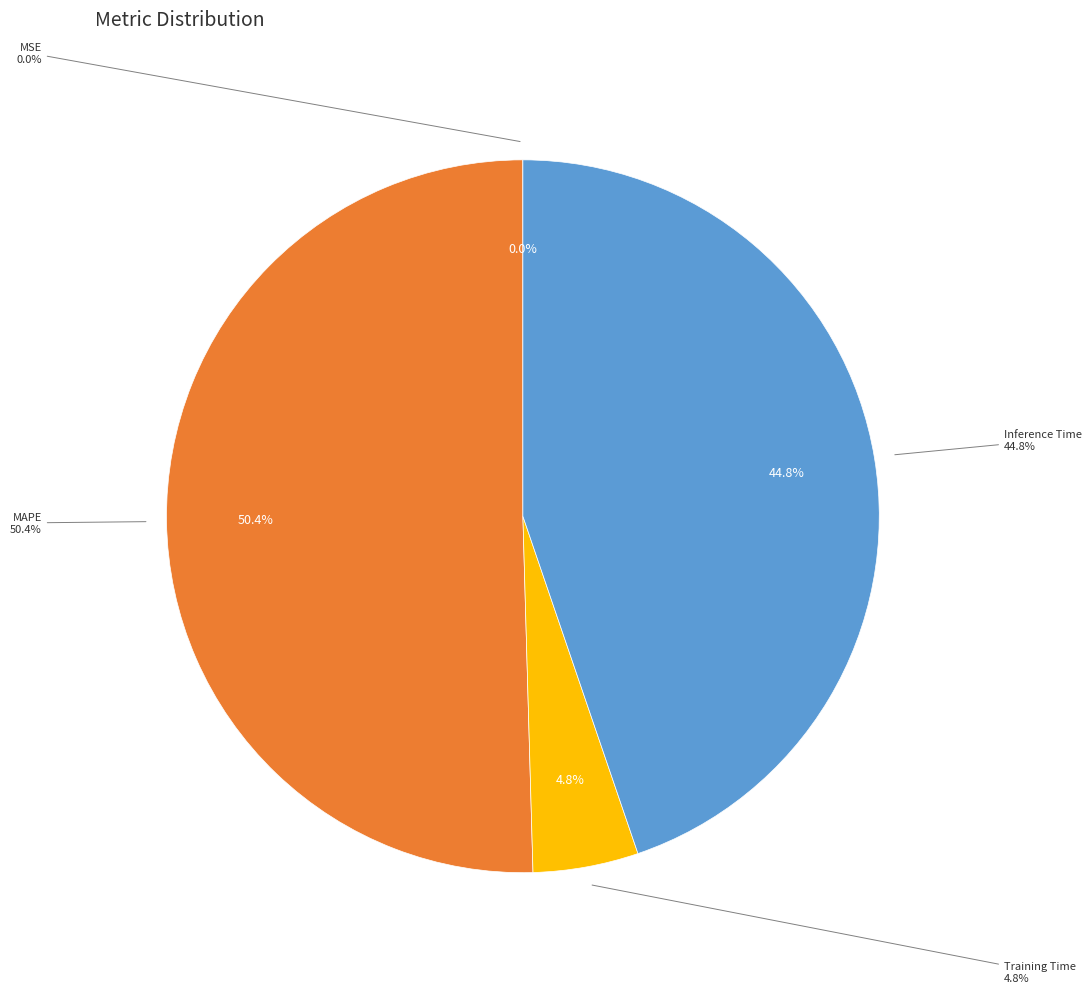

Do MAPE and Inference Time together represent more than half of the pie?

Yes